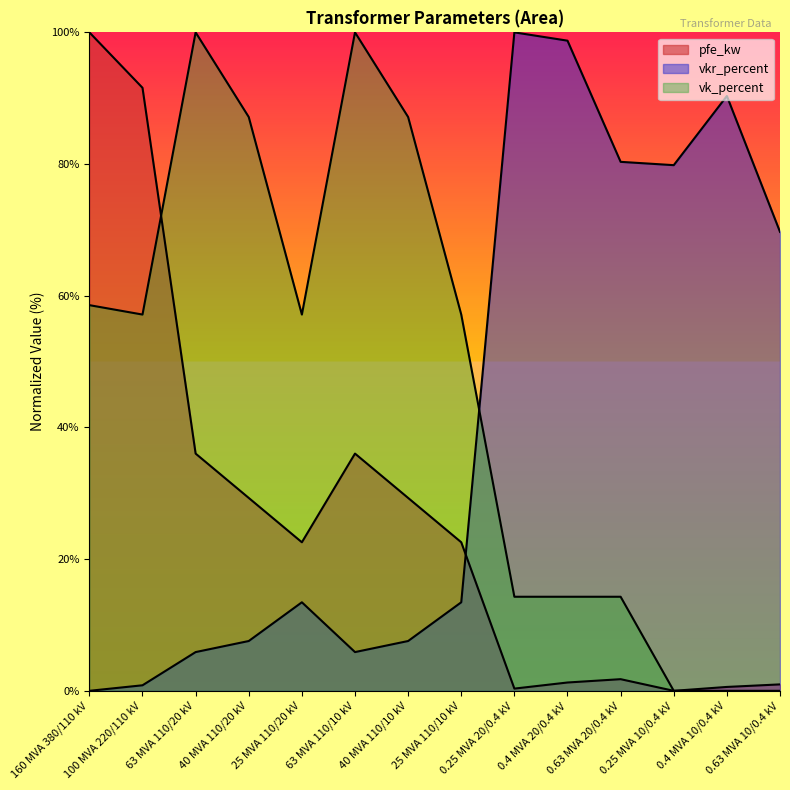

What is the spread (max minus min) of values at 40 MVA 110/10 kV?

79.6